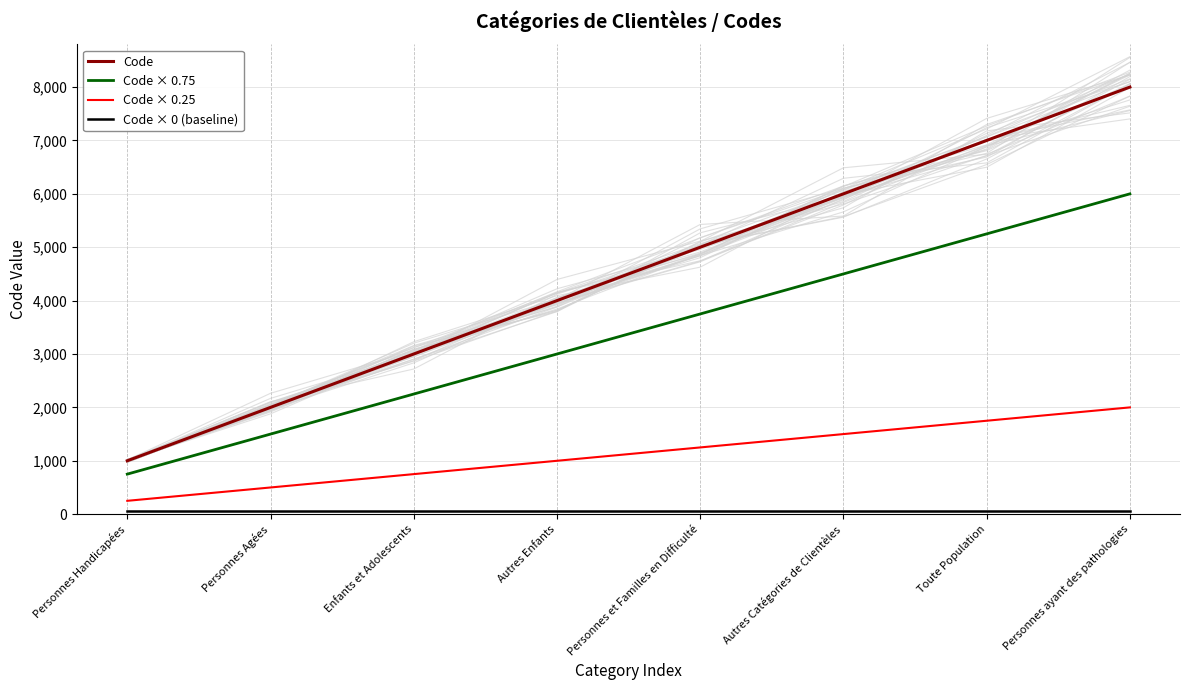

Which series has the largest total across all categories?

Code